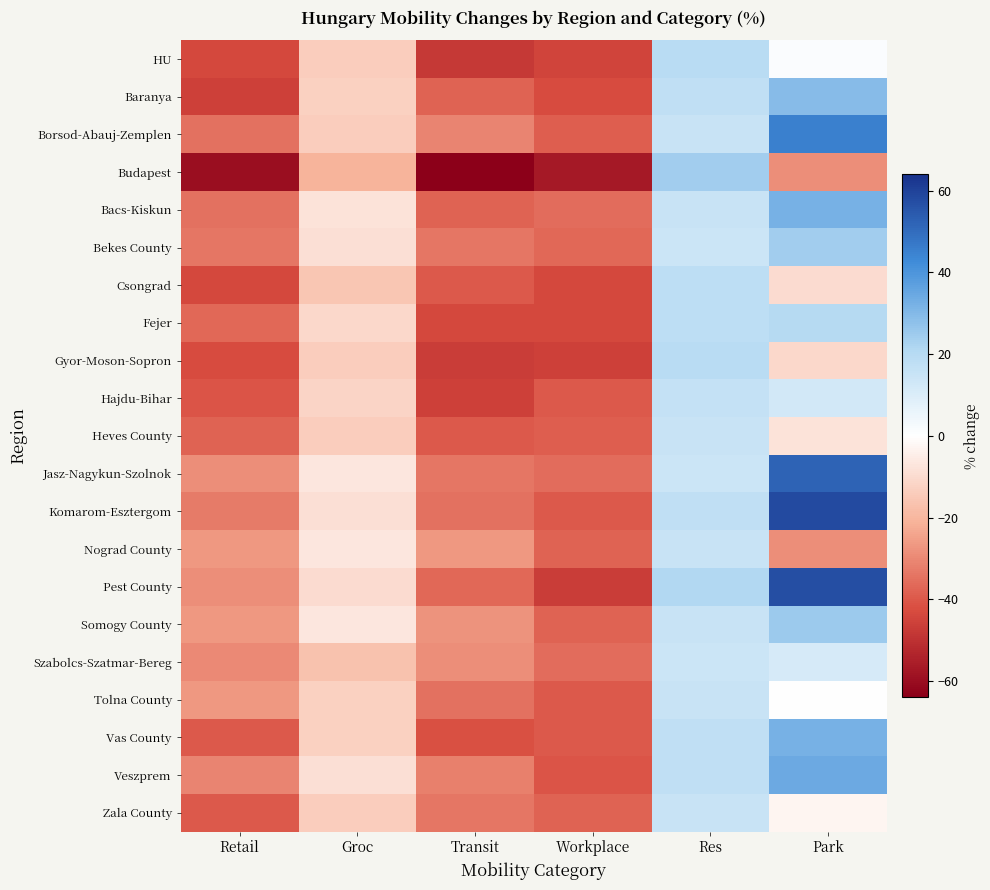

Reading left to right, what are all the values shown in this chart?

HU: Retail=-44	Groc=-14	Transit=-48	Workplace=-45	Res=19	Park=1
Baranya: Retail=-46	Groc=-13	Transit=-38	Workplace=-43	Res=17	Park=29
Borsod-Abauj-Zemplen: Retail=-35	Groc=-14	Transit=-31	Workplace=-39	Res=15	Park=45
Budapest: Retail=-60	Groc=-21	Transit=-64	Workplace=-57	Res=24	Park=-29
Bacs-Kiskun: Retail=-35	Groc=-8	Transit=-38	Workplace=-36	Res=15	Park=32
Bekes County: Retail=-34	Groc=-9	Transit=-34	Workplace=-37	Res=14	Park=24
Csongrad: Retail=-44	Groc=-16	Transit=-40	Workplace=-44	Res=18	Park=-10
Fejer: Retail=-37	Groc=-11	Transit=-44	Workplace=-44	Res=18	Park=20
Gyor-Moson-Sopron: Retail=-43	Groc=-14	Transit=-47	Workplace=-46	Res=19	Park=-11
Hajdu-Bihar: Retail=-41	Groc=-12	Transit=-46	Workplace=-40	Res=16	Park=12
Heves County: Retail=-38	Groc=-14	Transit=-40	Workplace=-39	Res=15	Park=-8
Jasz-Nagykun-Szolnok: Retail=-29	Groc=-7	Transit=-34	Workplace=-36	Res=14	Park=52
Komarom-Esztergom: Retail=-33	Groc=-9	Transit=-35	Workplace=-40	Res=17	Park=58
Nograd County: Retail=-27	Groc=-7	Transit=-27	Workplace=-38	Res=15	Park=-29
Pest County: Retail=-29	Groc=-10	Transit=-37	Workplace=-47	Res=21	Park=57
Somogy County: Retail=-27	Groc=-7	Transit=-28	Workplace=-38	Res=15	Park=25
Szabolcs-Szatmar-Bereg: Retail=-30	Groc=-17	Transit=-29	Workplace=-36	Res=14	Park=11
Tolna County: Retail=-27	Groc=-13	Transit=-35	Workplace=-40	Res=15	Park=0
Vas County: Retail=-40	Groc=-13	Transit=-42	Workplace=-40	Res=17	Park=32
Veszprem: Retail=-31	Groc=-9	Transit=-32	Workplace=-41	Res=17	Park=34
Zala County: Retail=-40	Groc=-14	Transit=-34	Workplace=-38	Res=15	Park=-3